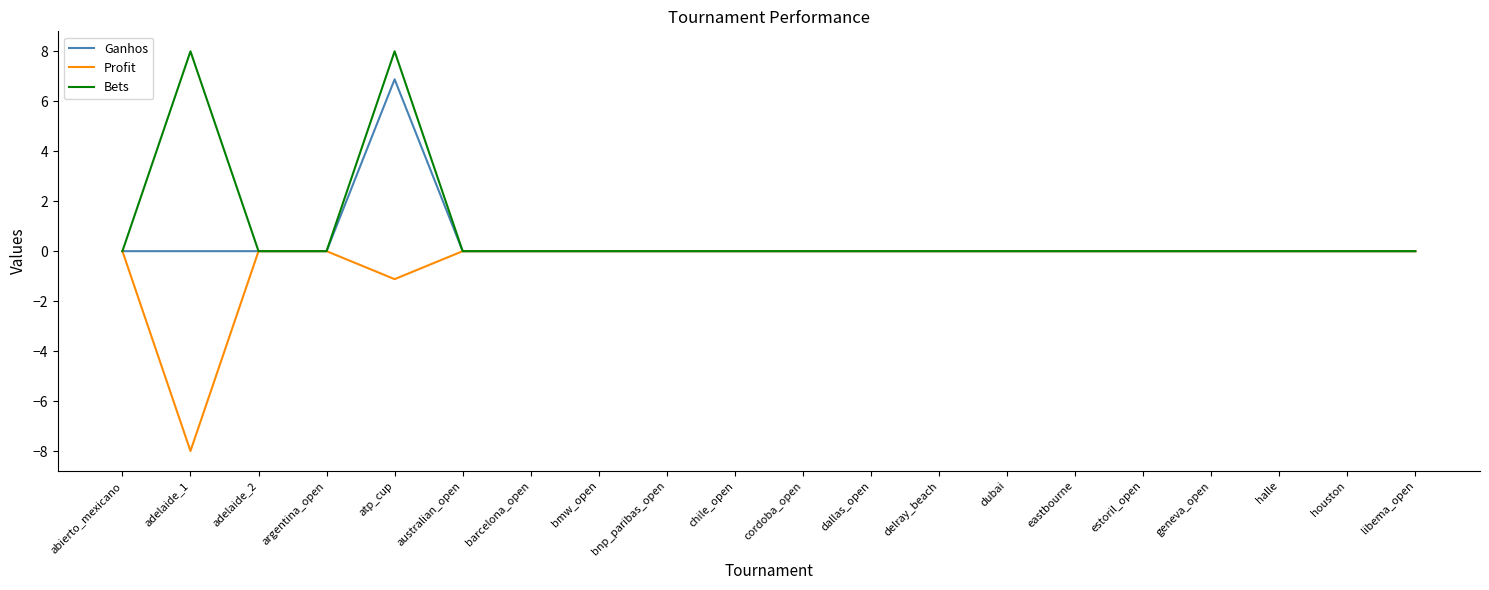

What position from the right is libema_open?

1